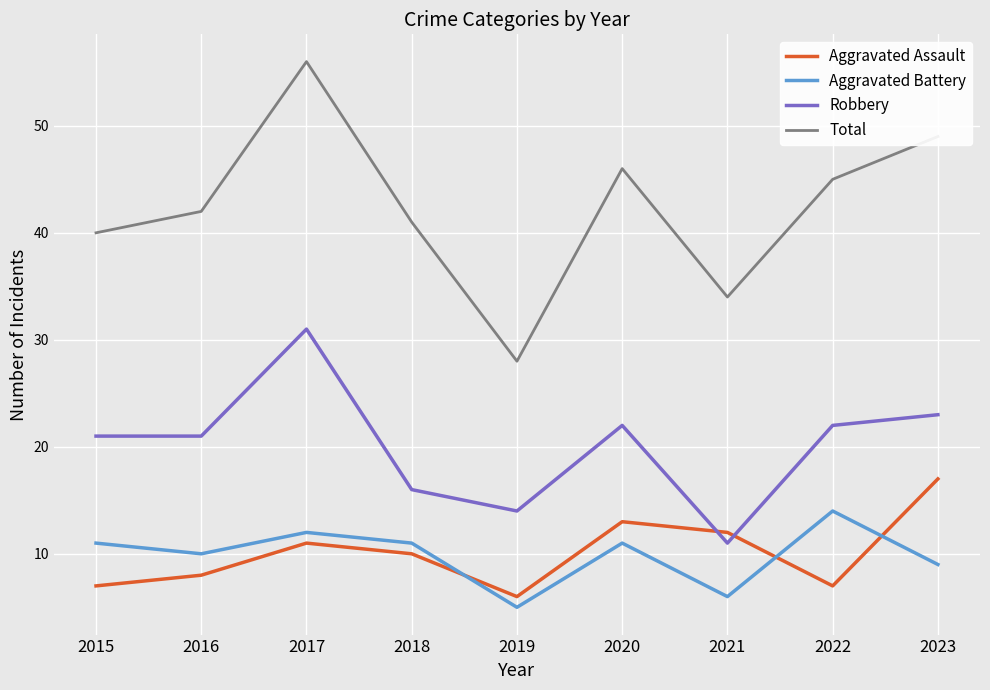

Is the value of Robbery at 2022 greater than the value of Aggravated Assault at 2019?

Yes